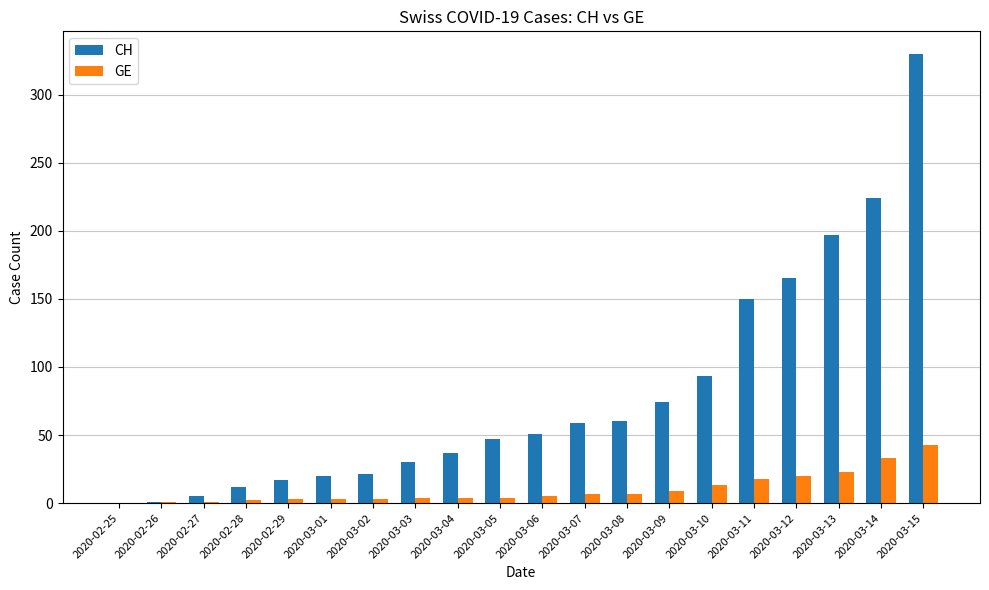

The CH series shows 94 at 2020-03-13. True or false?

False